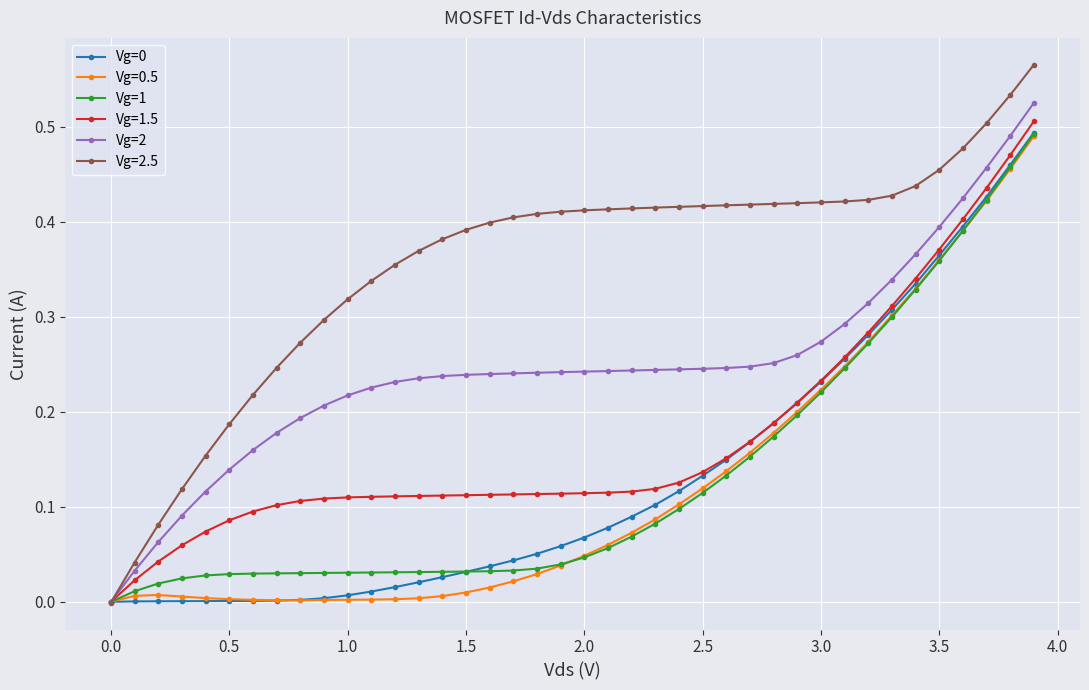

Which series has the largest range (max minus min)?

Vg=2.5